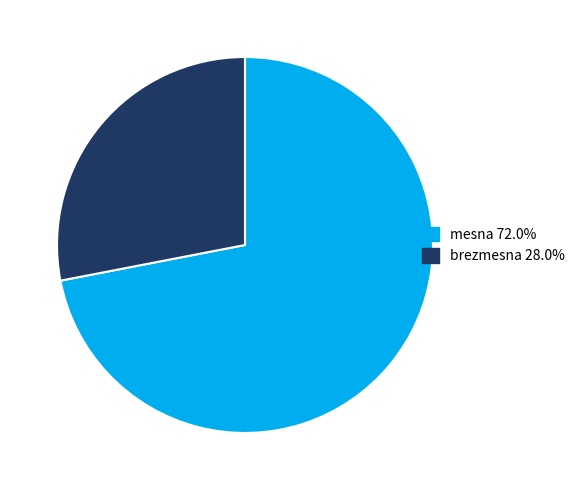

Is it true that brezmesna is 28% of the pie?

True